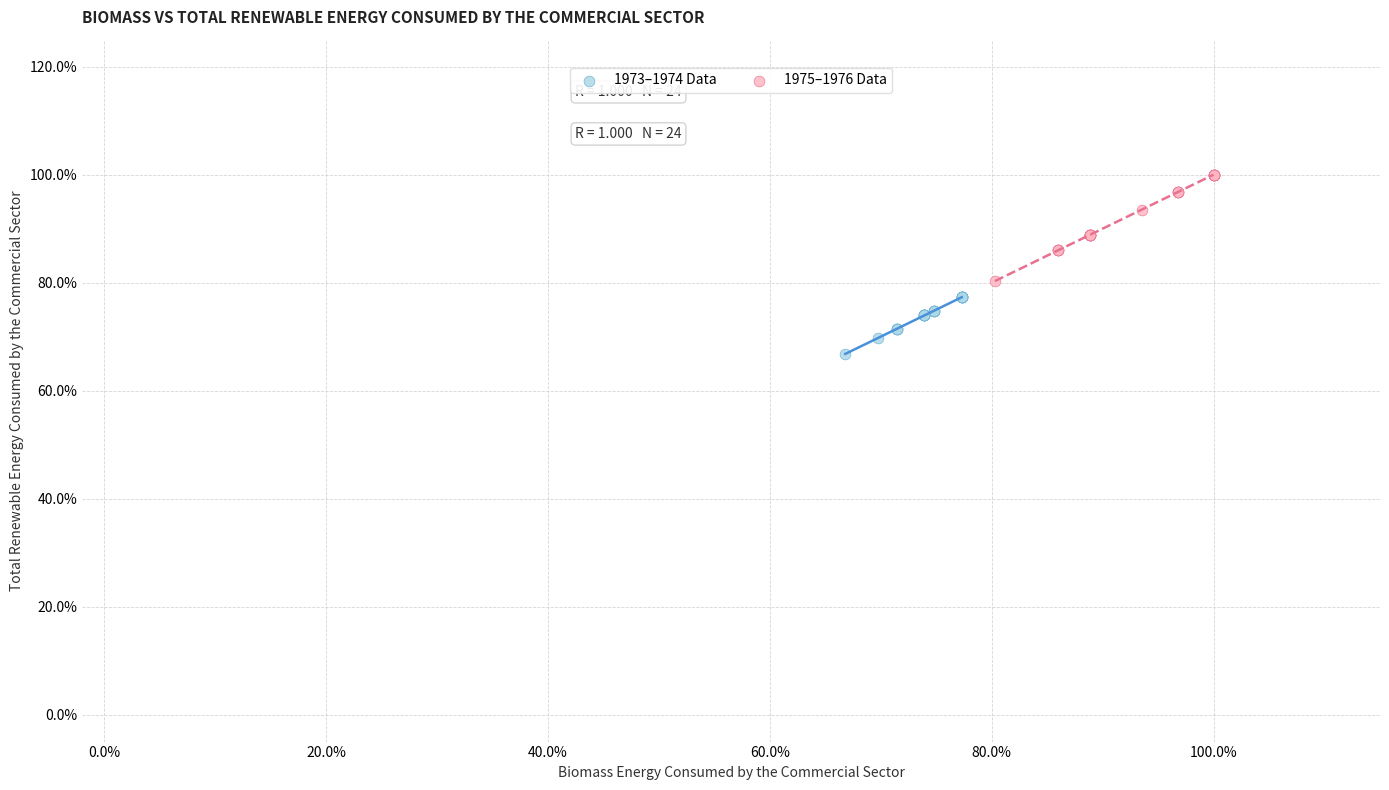

Which series contains the highest Y value?

1975–1976 Data